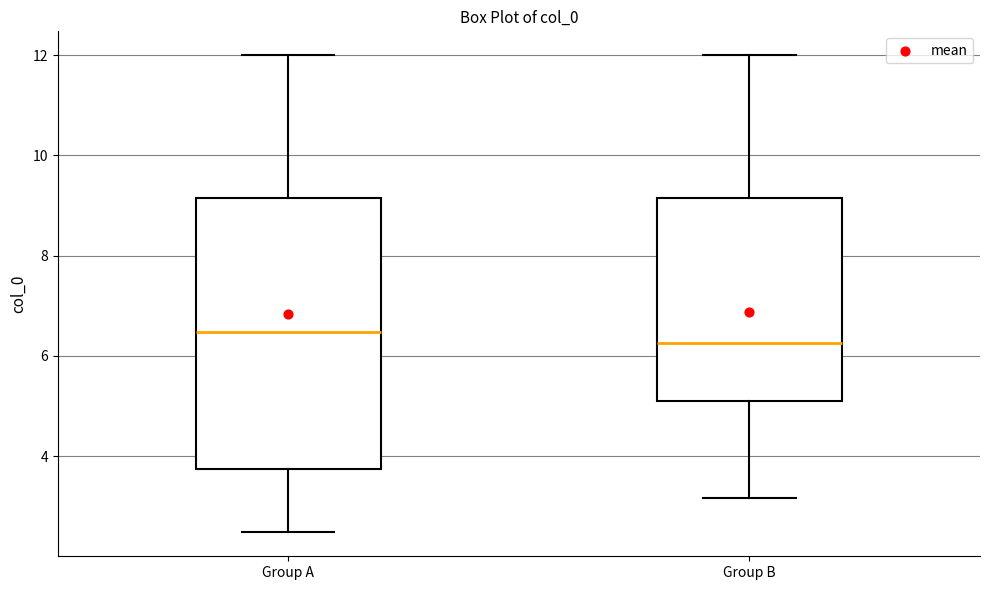

Where does the median line of the box for Group B sit on the y-axis? The values are not printed on the chart, so give them approximately, as read against the axis.

6.2